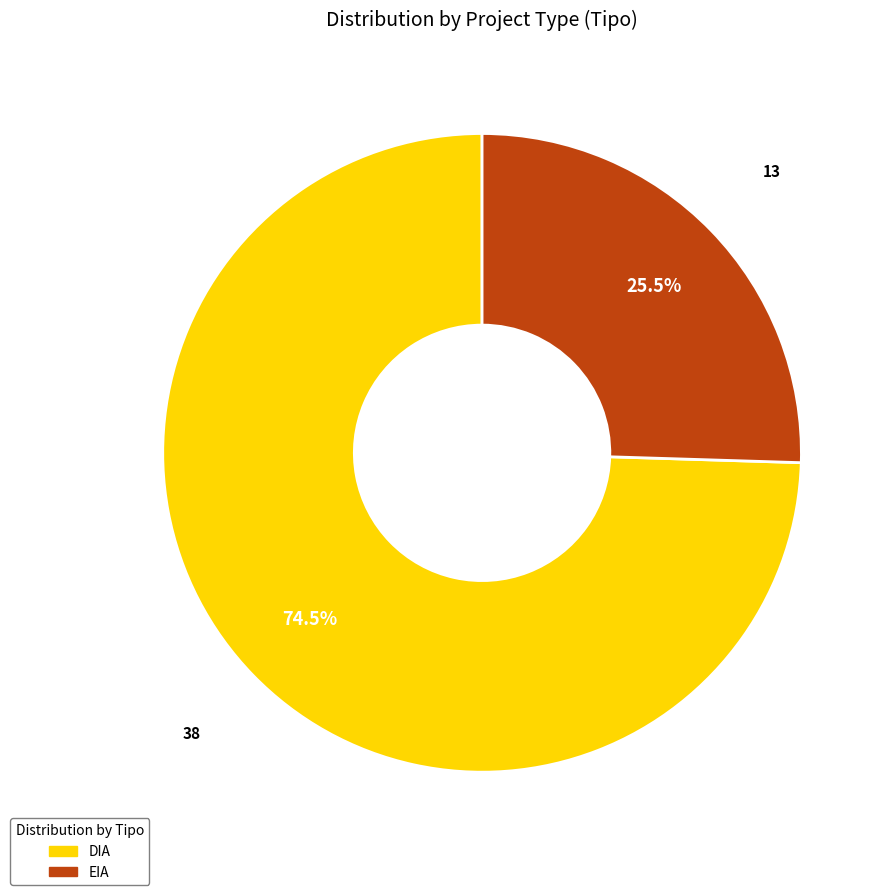

Does EIA account for over 50% of the chart?

No